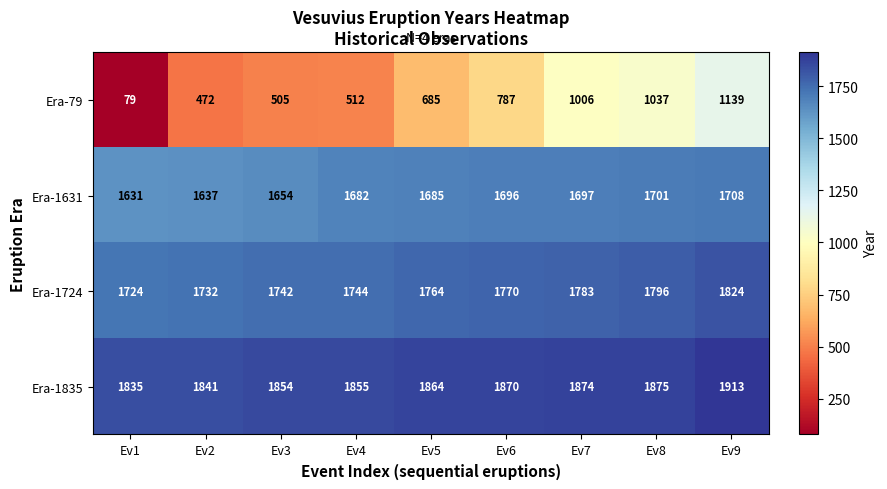

How many distinct data groups are displayed?

4